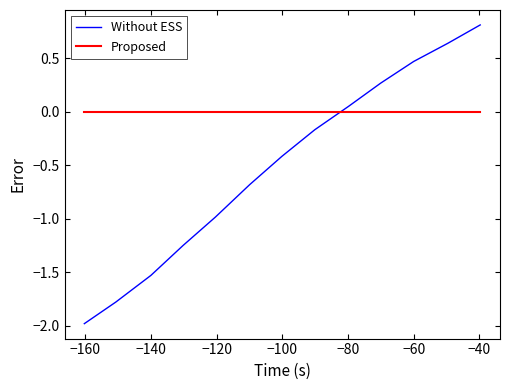

What is the minimum value for Without ESS?

-2.0